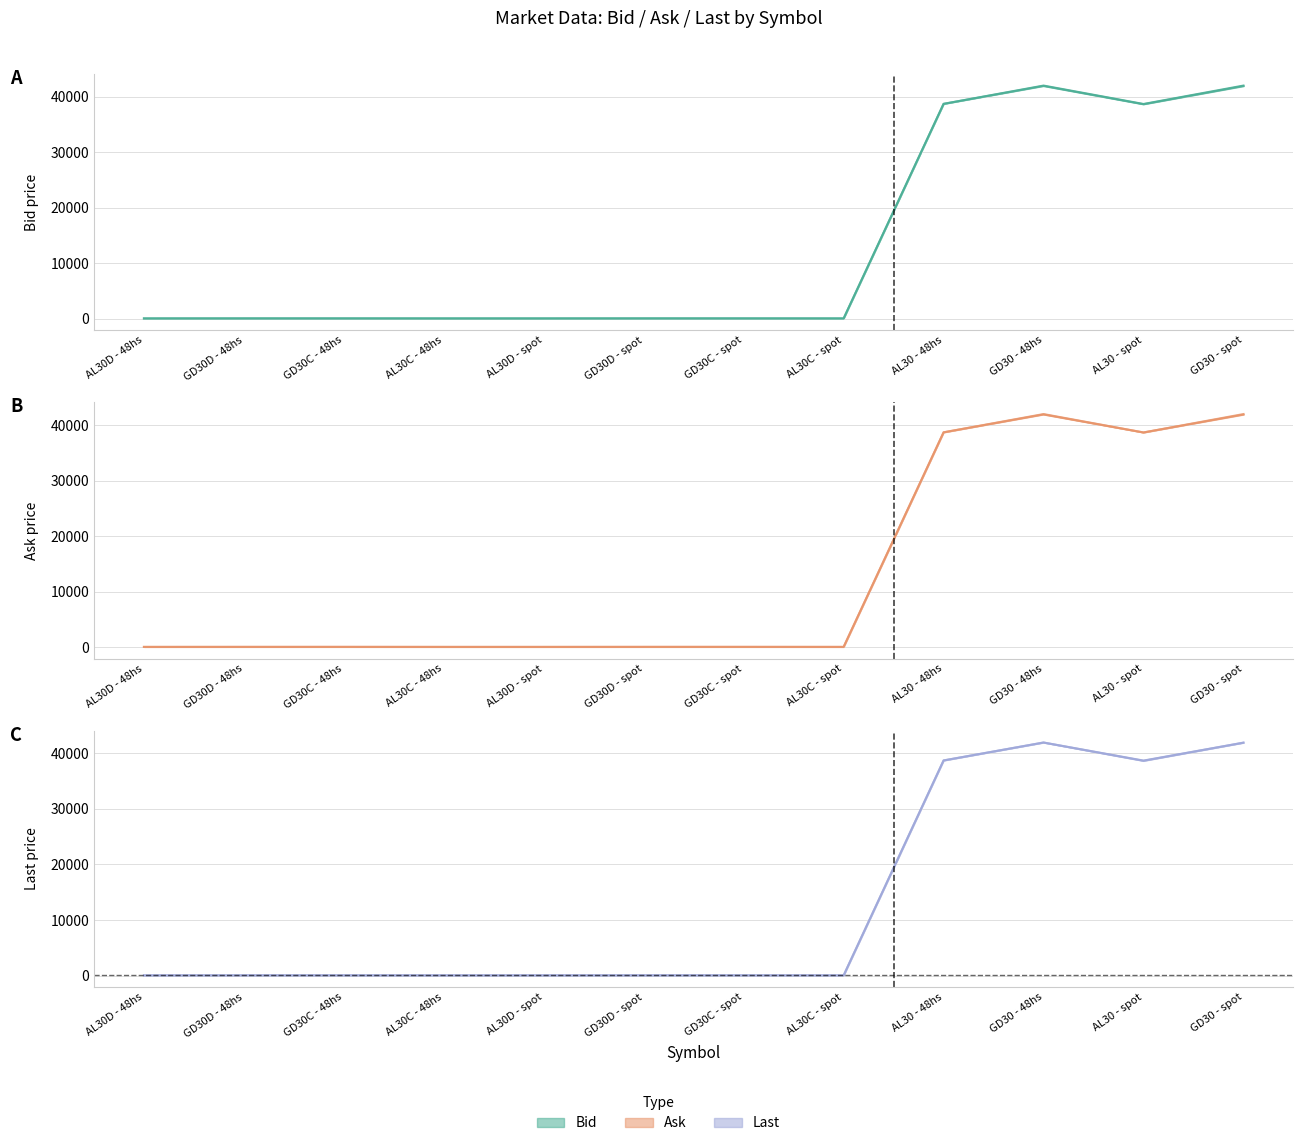

Rank the categories by Bid upper value from highest to lowest.

GD30 - 48hs, GD30 - spot, AL30 - 48hs, AL30 - spot, GD30C - spot, GD30C - 48hs, GD30D - spot, GD30D - 48hs, AL30C - spot, AL30C - 48hs, AL30D - 48hs, AL30D - spot